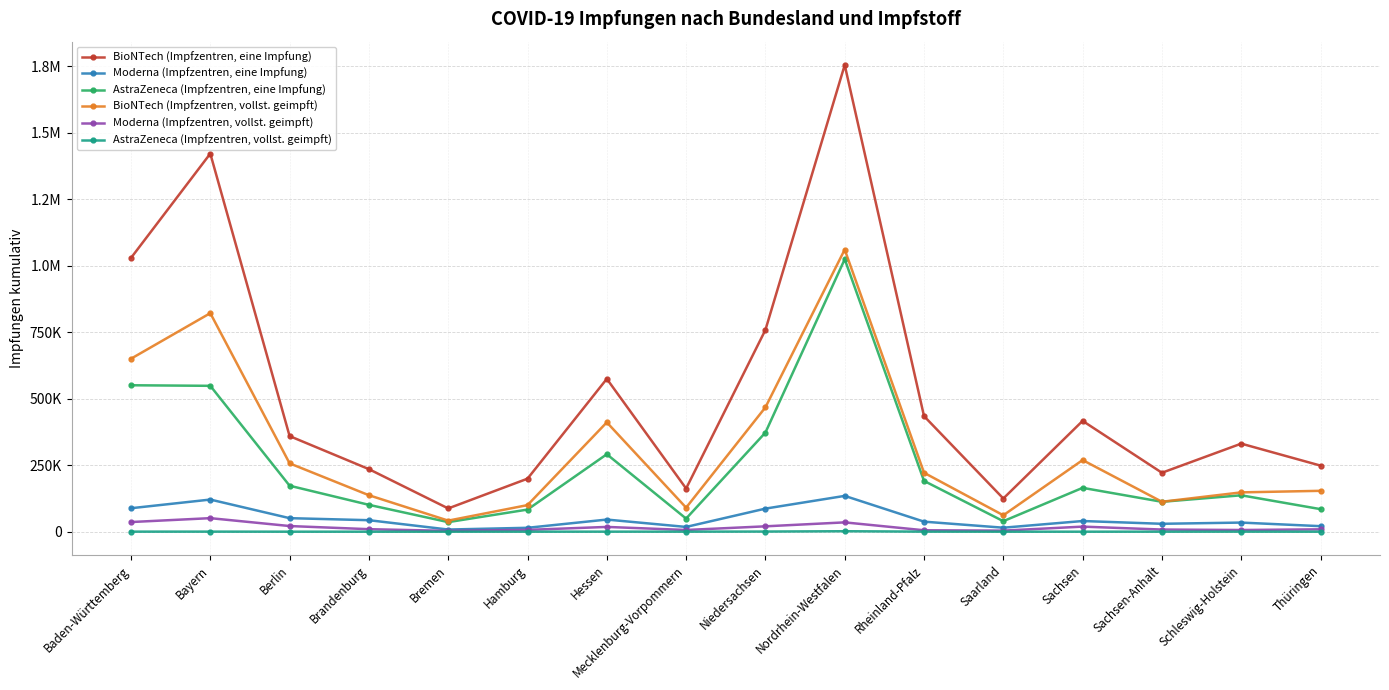

True or false: AstraZeneca (Impfzentren, vollst. geimpft) has a value of 53 at Hamburg.

True